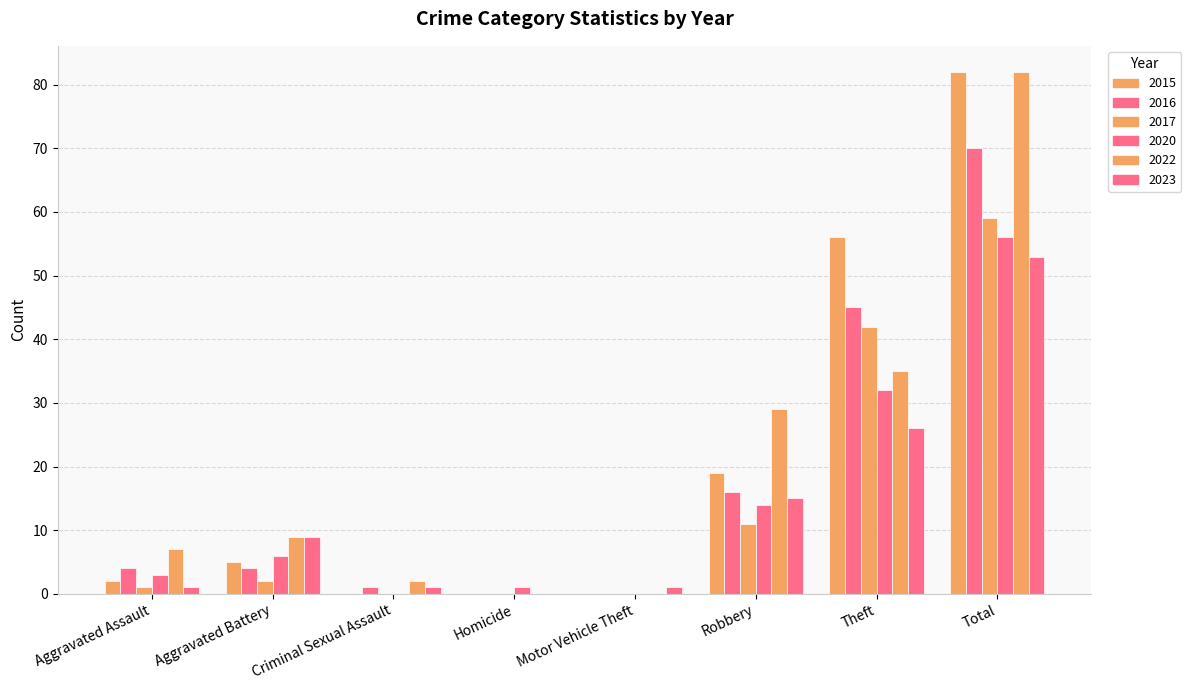

What is the label of the 1st bar from the left?

Aggravated Assault